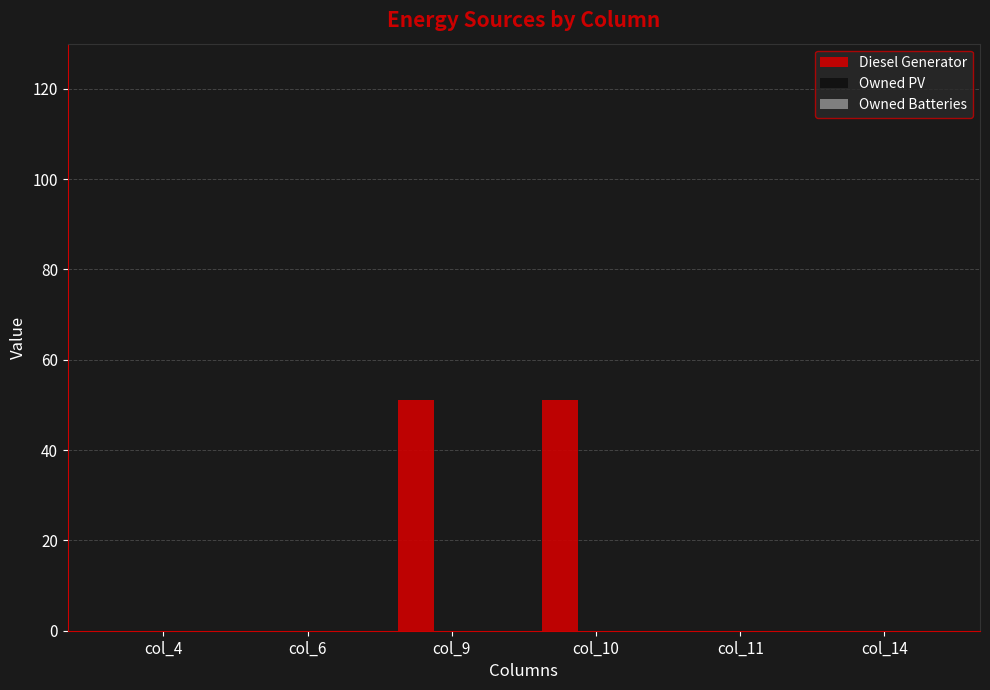

Reading left to right, list all the values displayed in this chart.

col_4=0	col_6=0	col_9=51	col_10=51	col_11=0	col_14=0